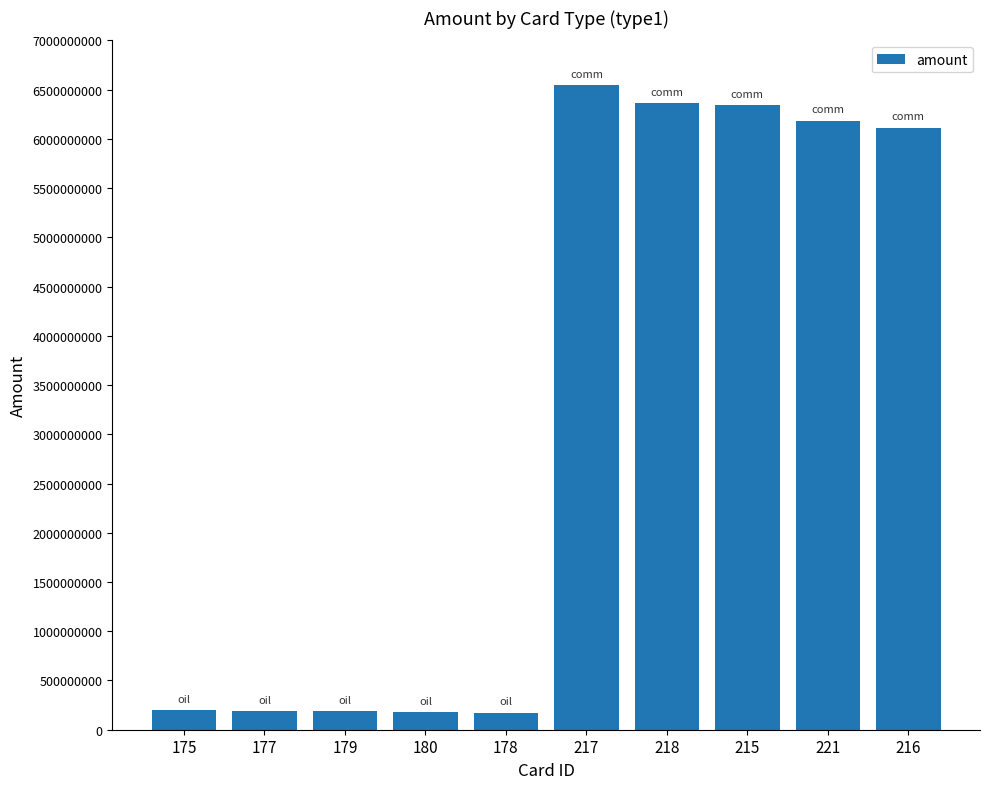

What is the change in value from 217 to 215?

-208627000